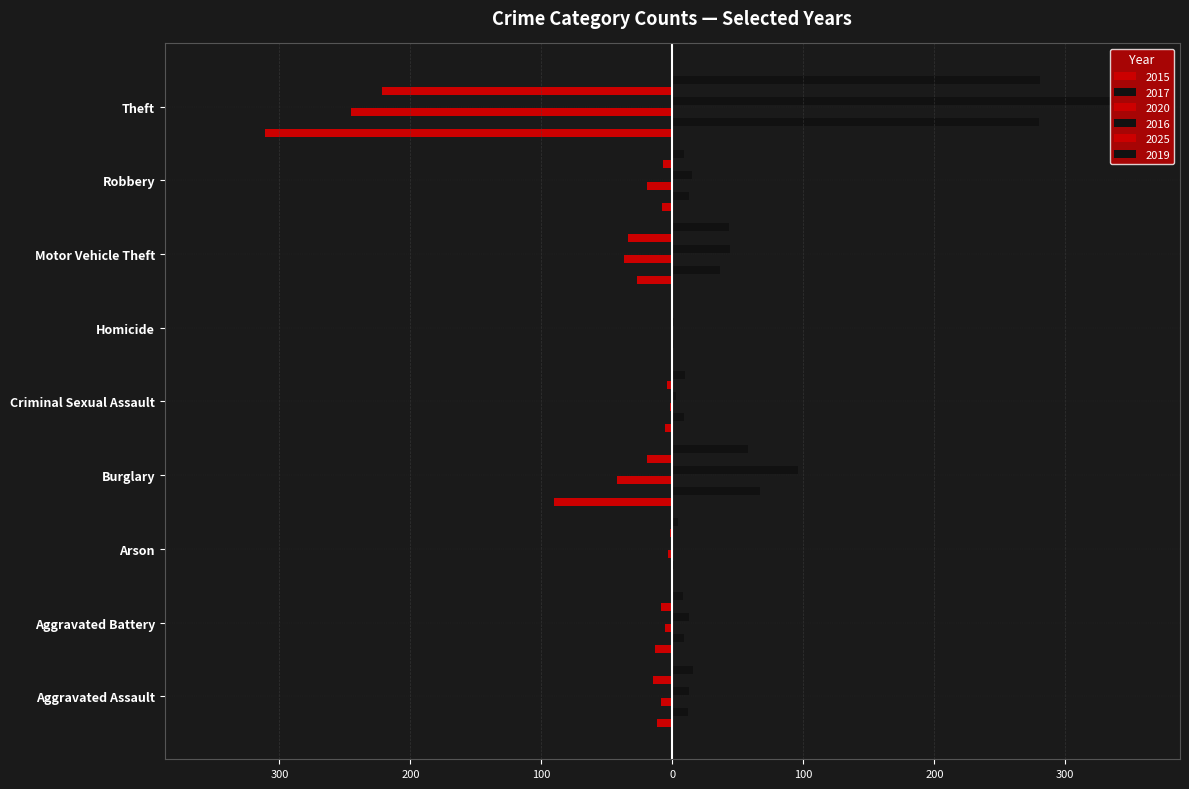

How many bars are there in total?

54